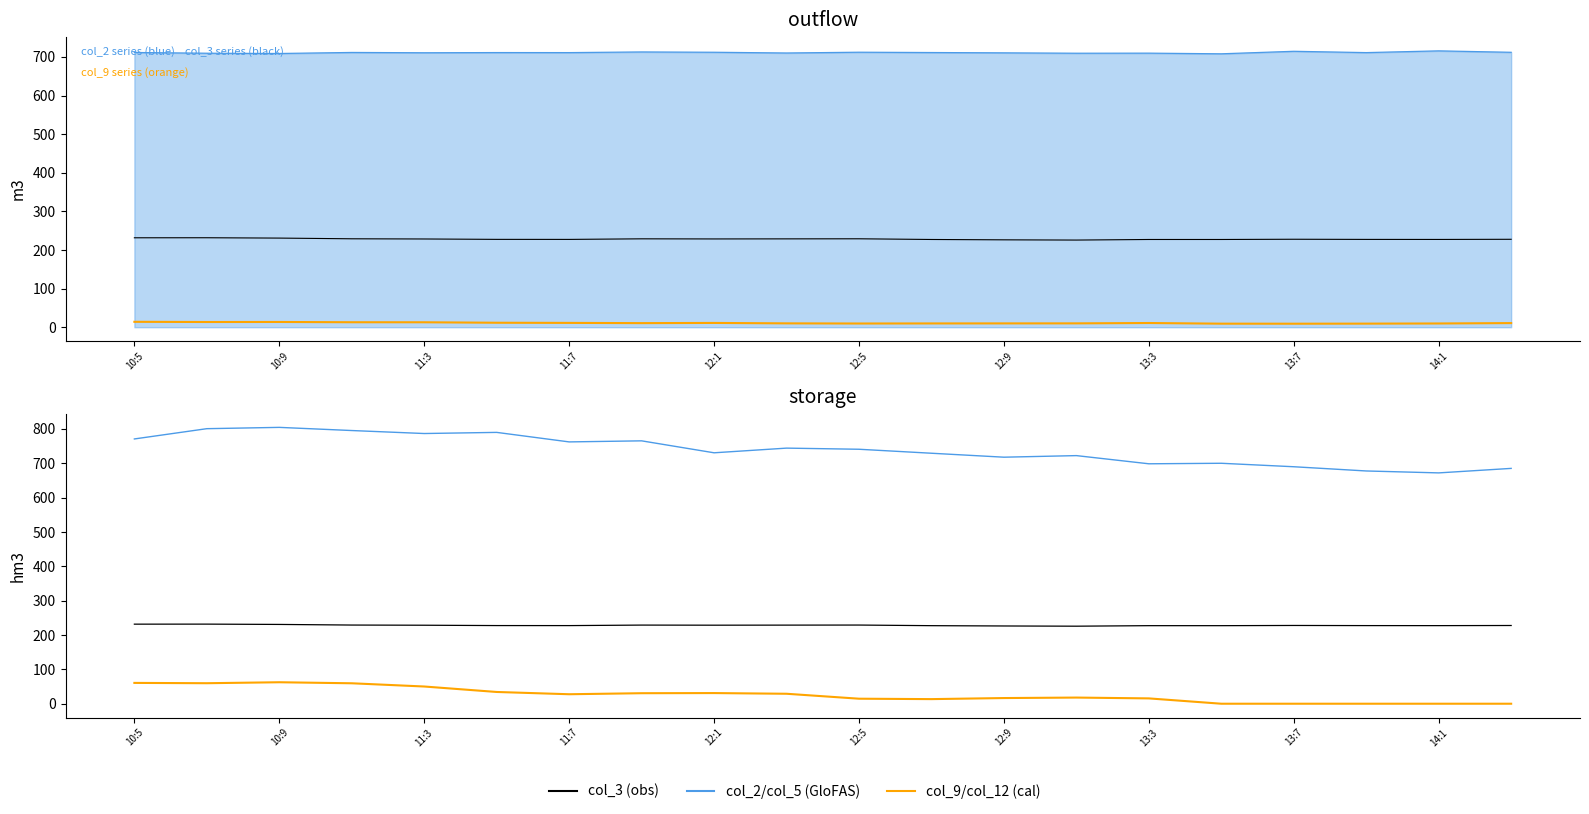

True or false: col_9 and col_2 intersect in this chart.

False